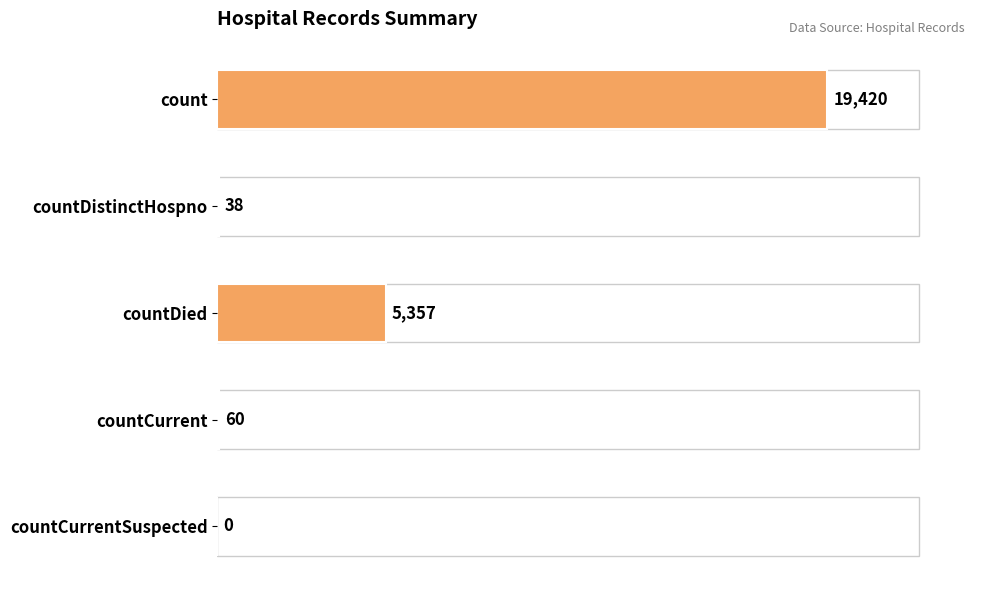

At which label is the value closest to 9710?

countDied